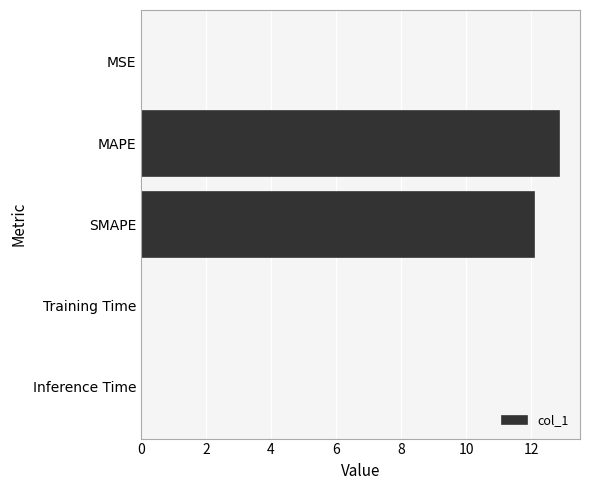

What is the sum of all values?

25.0